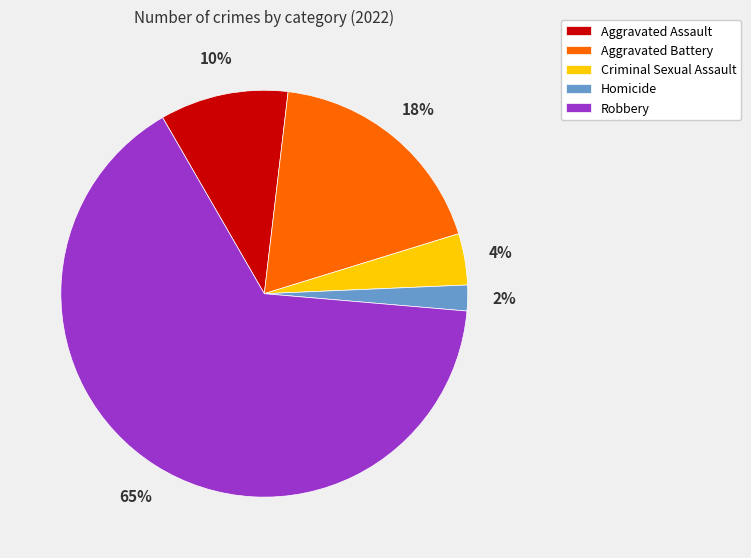

Combined, do Homicide and Criminal Sexual Assault account for over 50%?

No